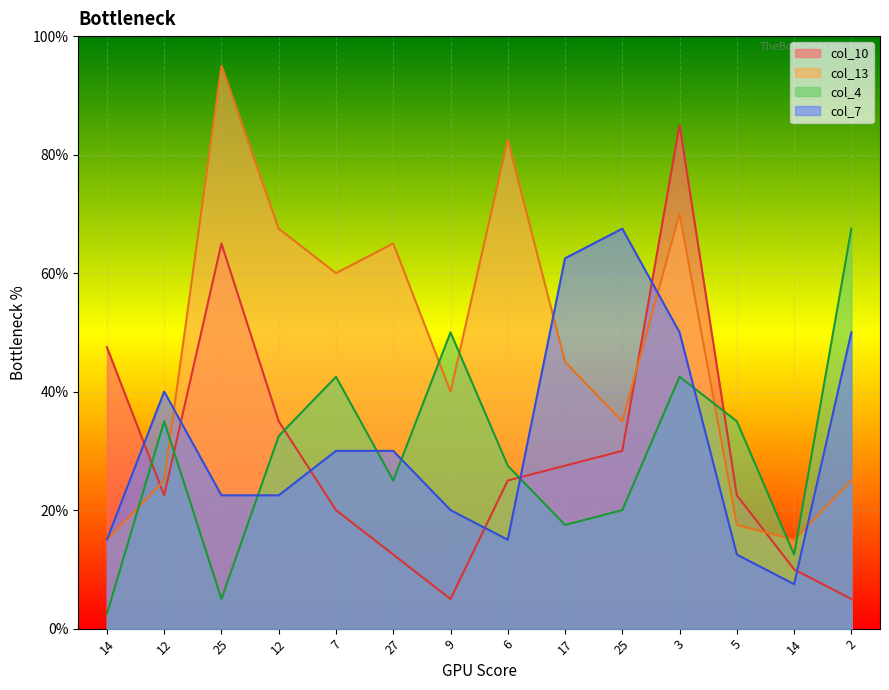

Which series has the largest range (max minus min)?

col_10